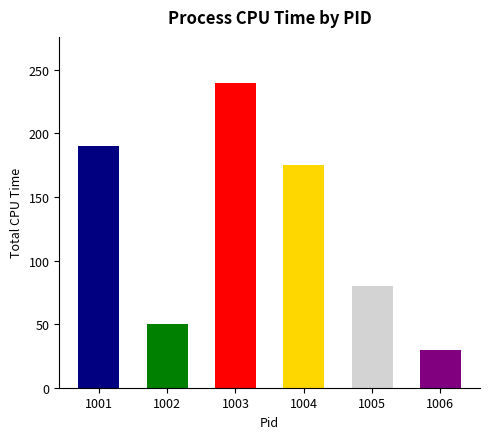

What is the change in value from 1005 to 1006?

-50